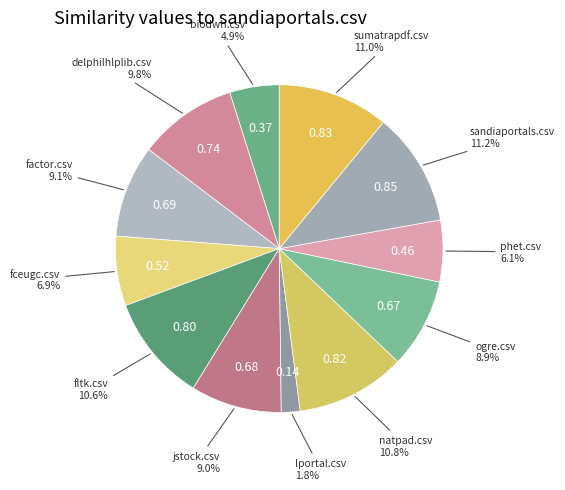

How many segments does this pie chart have?

12